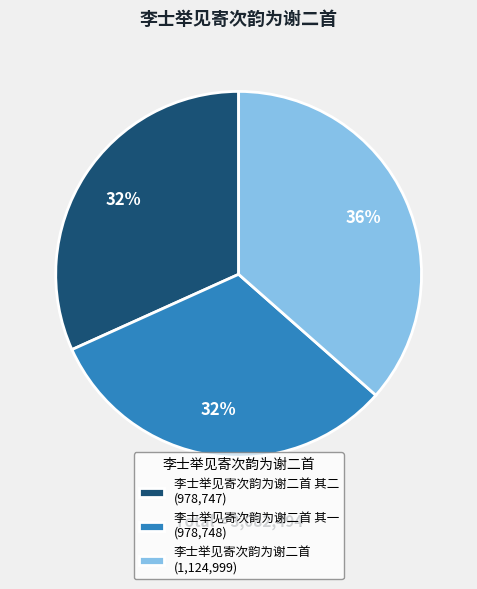

To the nearest percent, what is the combined percentage of 李士举见寄次韵为谢二首 (1,124,999) and 李士举见寄次韵为谢二首 其一 (978,748)?

68%